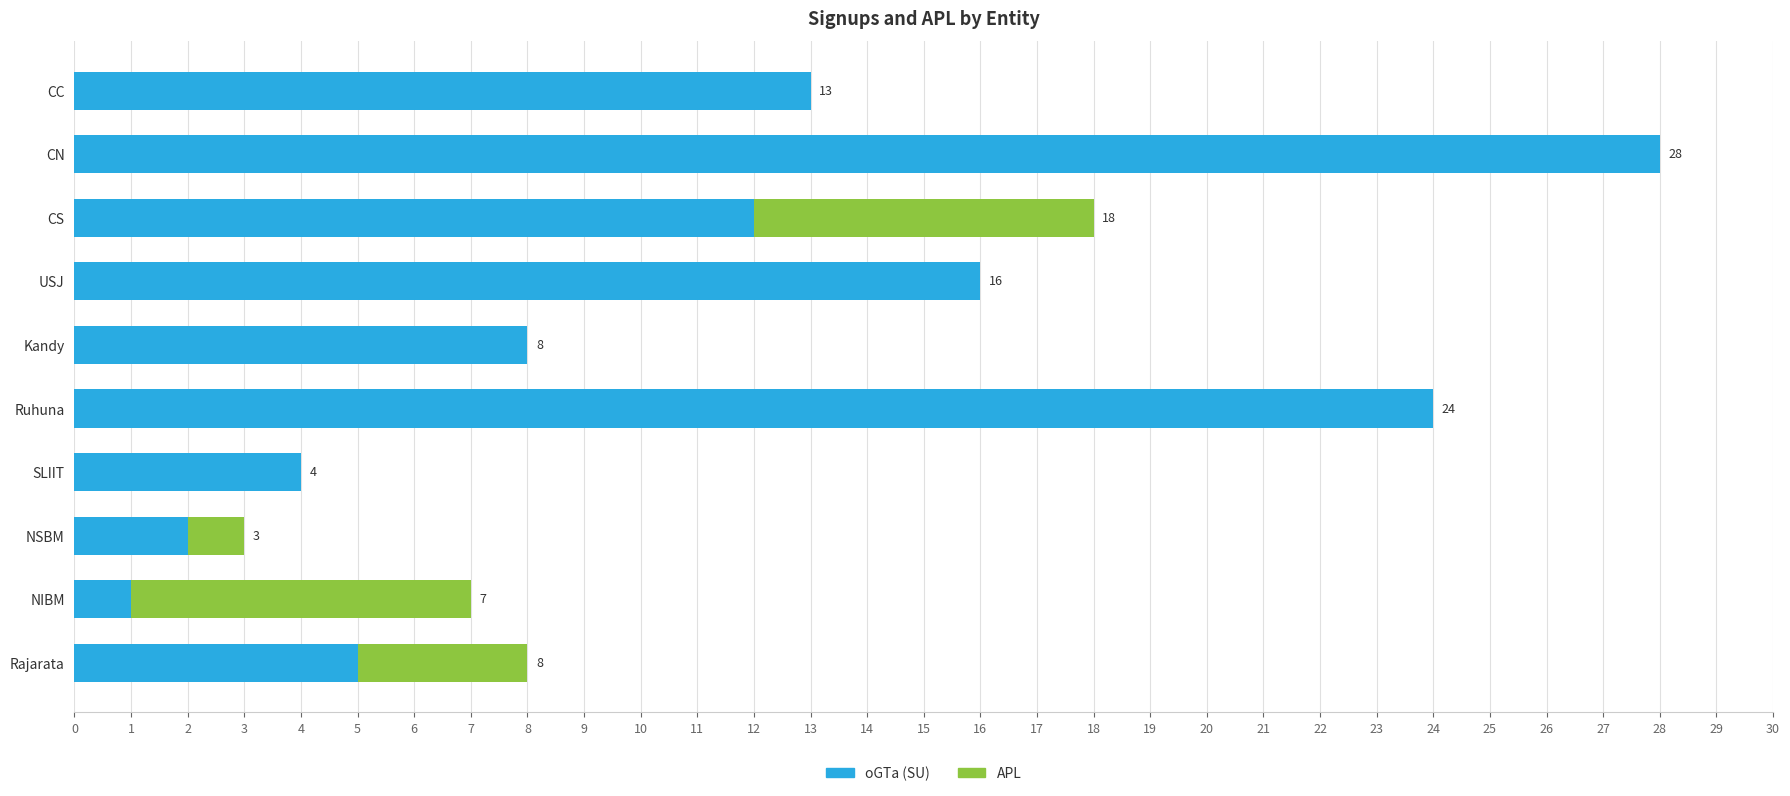

What is the change in value from CS to SLIIT?

-8